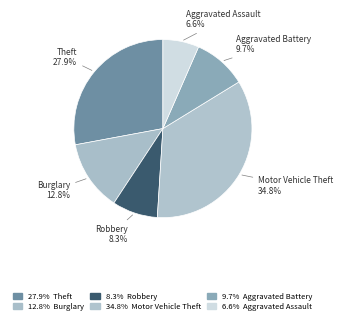

What is the ratio of the value at Theft to the value at Motor Vehicle Theft?

0.8